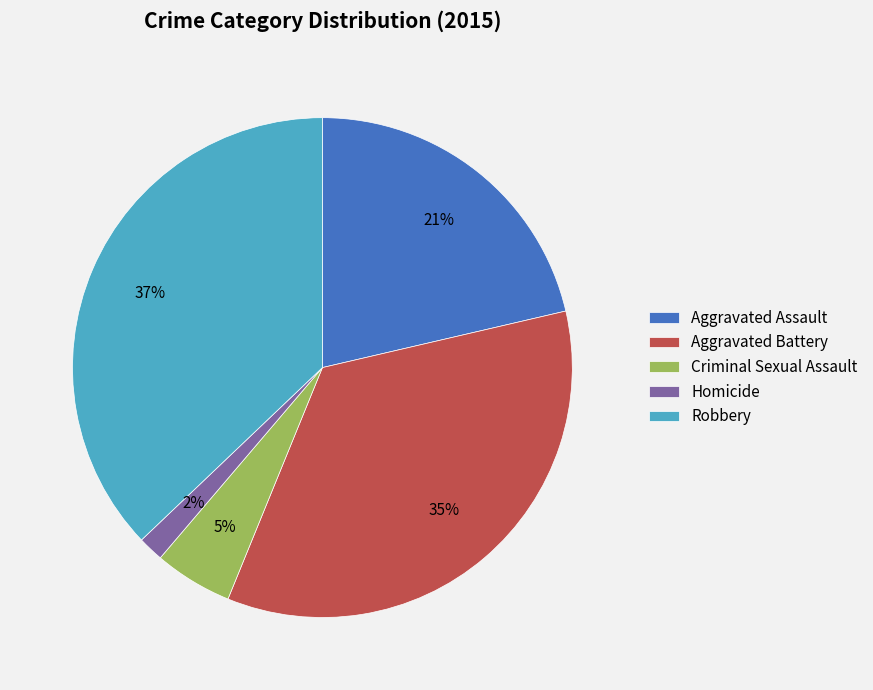

True or false: Aggravated Battery accounts for 46% of the total.

False